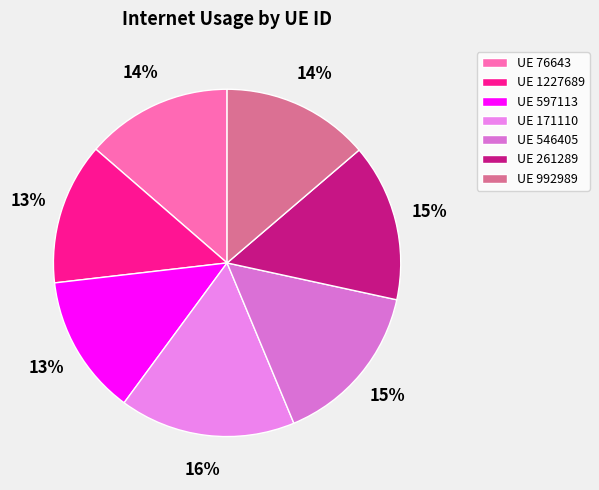

Count the number of slices in the pie.

7